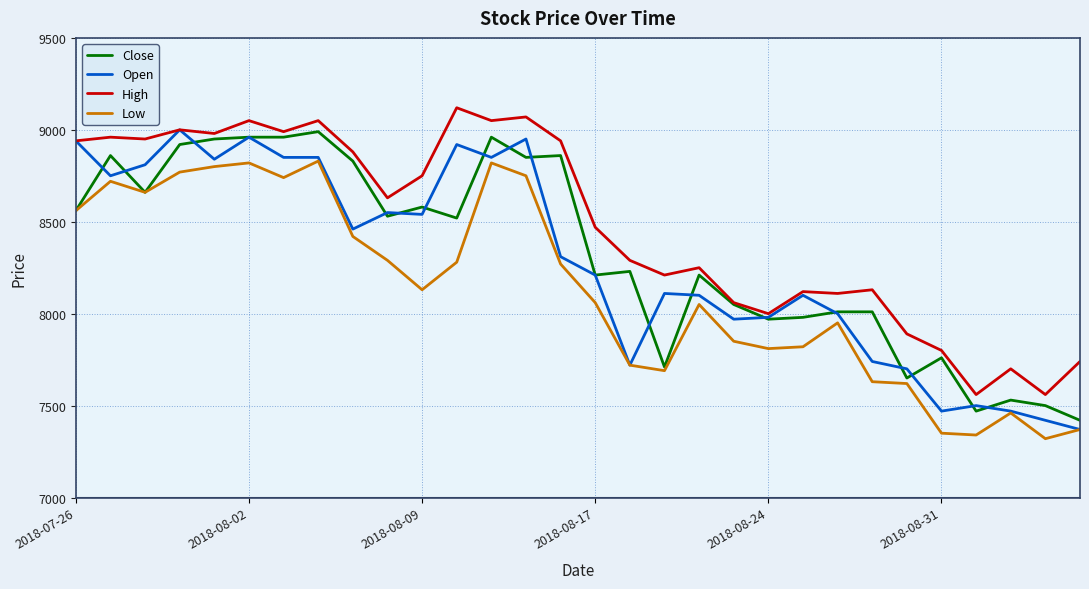

What is the smallest value displayed?

7320